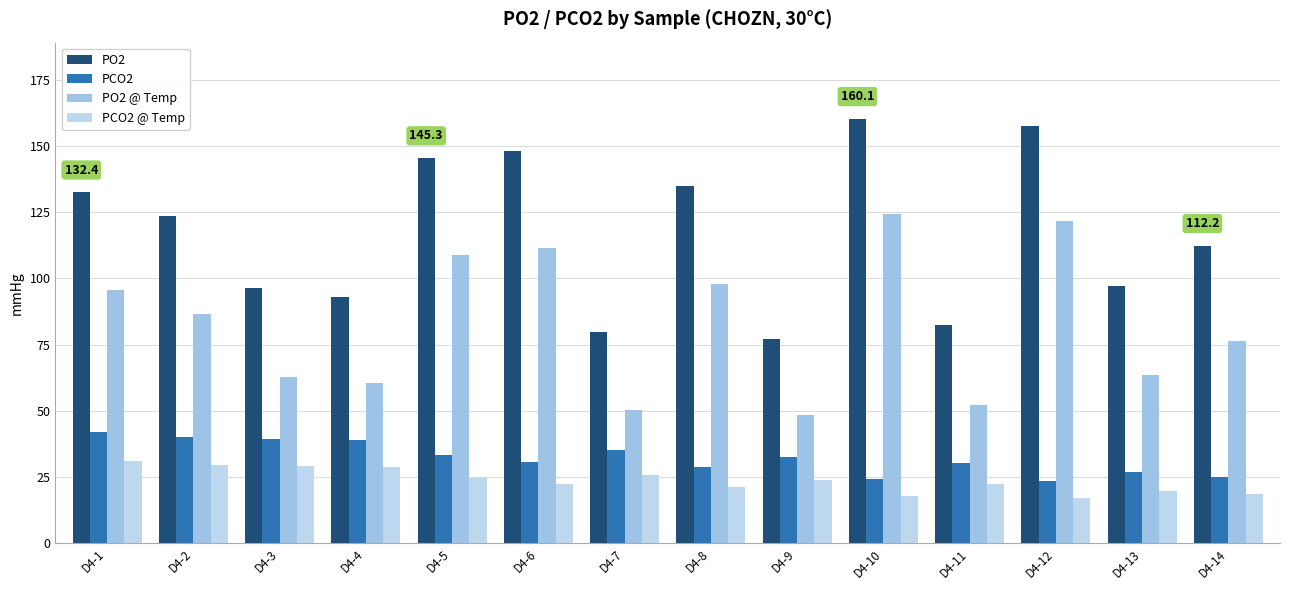

Reading left to right, extract all data points from this chart.

PO2: 132.4	123.4	96.4	93.1	145.3	147.9	79.8	134.8	77.2	160.1	82.5	157.5	97.2	112.2
PCO2: 42.0	40.0	39.4	39.0	33.3	30.5	35.2	28.8	32.5	24.4	30.3	23.4	26.9	25.2
PO2 @ Temp: 95.5	86.7	62.9	60.4	108.7	111.4	50.4	97.9	48.6	124.3	52.3	121.6	63.6	76.3
PCO2 @ Temp: 30.9	29.4	29.0	28.7	24.5	22.5	25.9	21.2	23.9	18.0	22.3	17.2	19.8	18.5